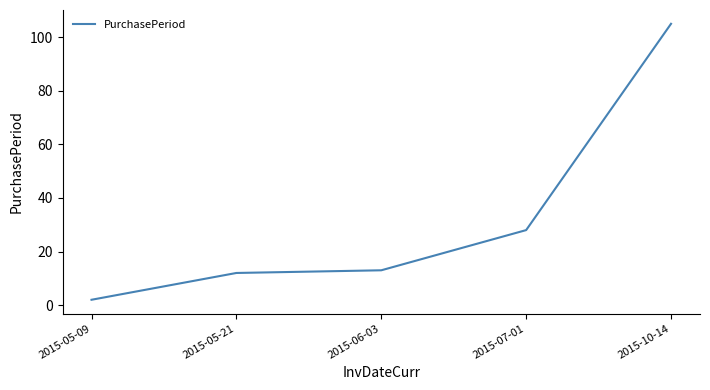

What is the sum of the values at 2015-07-01 and 2015-06-03?

41